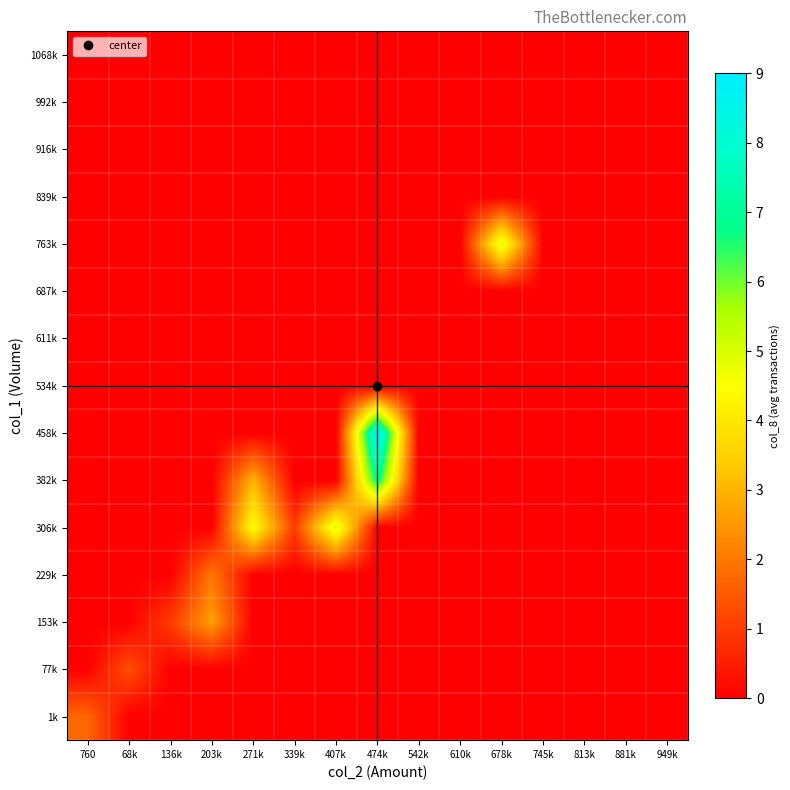

Reading right to left, transcribe all the data shown in this chart.

1k: 949k=0.0	881k=0.0	813k=0.0	745k=0.0	678k=0.0	610k=0.0	542k=0.0	474k=0.0	407k=0.0	339k=0.0	271k=0.0	203k=0.0	136k=0.0	68k=0.0	760=1.7
77k: 949k=0.0	881k=0.0	813k=0.0	745k=0.0	678k=0.0	610k=0.0	542k=0.0	474k=0.0	407k=0.0	339k=0.0	271k=0.0	203k=0.0	136k=0.0	68k=1.3	760=0.0
153k: 949k=0.0	881k=0.0	813k=0.0	745k=0.0	678k=0.0	610k=0.0	542k=0.0	474k=0.0	407k=0.0	339k=0.0	271k=0.0	203k=2.7	136k=1.0	68k=0.0	760=0.0
229k: 949k=0.0	881k=0.0	813k=0.0	745k=0.0	678k=0.0	610k=0.0	542k=0.0	474k=0.0	407k=0.0	339k=0.0	271k=0.0	203k=2.0	136k=0.0	68k=0.0	760=0.0
306k: 949k=0.0	881k=0.0	813k=0.0	745k=0.0	678k=0.0	610k=0.0	542k=0.0	474k=0.0	407k=5.0	339k=1.0	271k=4.5	203k=0.0	136k=0.0	68k=0.0	760=0.0
382k: 949k=0.0	881k=0.0	813k=0.0	745k=0.0	678k=0.0	610k=0.0	542k=0.0	474k=7.0	407k=0.0	339k=0.0	271k=3.0	203k=0.0	136k=0.0	68k=0.0	760=0.0
458k: 949k=0.0	881k=0.0	813k=0.0	745k=0.0	678k=0.0	610k=0.0	542k=0.0	474k=9.0	407k=0.0	339k=0.0	271k=0.0	203k=0.0	136k=0.0	68k=0.0	760=0.0
534k: 949k=0.0	881k=0.0	813k=0.0	745k=0.0	678k=0.0	610k=0.0	542k=0.0	474k=0.0	407k=0.0	339k=0.0	271k=0.0	203k=0.0	136k=0.0	68k=0.0	760=0.0
611k: 949k=0.0	881k=0.0	813k=0.0	745k=0.0	678k=0.0	610k=0.0	542k=0.0	474k=0.0	407k=0.0	339k=0.0	271k=0.0	203k=0.0	136k=0.0	68k=0.0	760=0.0
687k: 949k=0.0	881k=0.0	813k=0.0	745k=0.0	678k=0.0	610k=0.0	542k=0.0	474k=0.0	407k=0.0	339k=0.0	271k=0.0	203k=0.0	136k=0.0	68k=0.0	760=0.0
763k: 949k=0.0	881k=0.0	813k=0.0	745k=0.0	678k=5.0	610k=0.0	542k=0.0	474k=0.0	407k=0.0	339k=0.0	271k=0.0	203k=0.0	136k=0.0	68k=0.0	760=0.0
839k: 949k=0.0	881k=0.0	813k=0.0	745k=0.0	678k=0.0	610k=0.0	542k=0.0	474k=0.0	407k=0.0	339k=0.0	271k=0.0	203k=0.0	136k=0.0	68k=0.0	760=0.0
916k: 949k=0.0	881k=0.0	813k=0.0	745k=0.0	678k=0.0	610k=0.0	542k=0.0	474k=0.0	407k=0.0	339k=0.0	271k=0.0	203k=0.0	136k=0.0	68k=0.0	760=0.0
992k: 949k=0.0	881k=0.0	813k=0.0	745k=0.0	678k=0.0	610k=0.0	542k=0.0	474k=0.0	407k=0.0	339k=0.0	271k=0.0	203k=0.0	136k=0.0	68k=0.0	760=0.0
1068k: 949k=0.0	881k=0.0	813k=0.0	745k=0.0	678k=0.0	610k=0.0	542k=0.0	474k=0.0	407k=0.0	339k=0.0	271k=0.0	203k=0.0	136k=0.0	68k=0.0	760=0.0